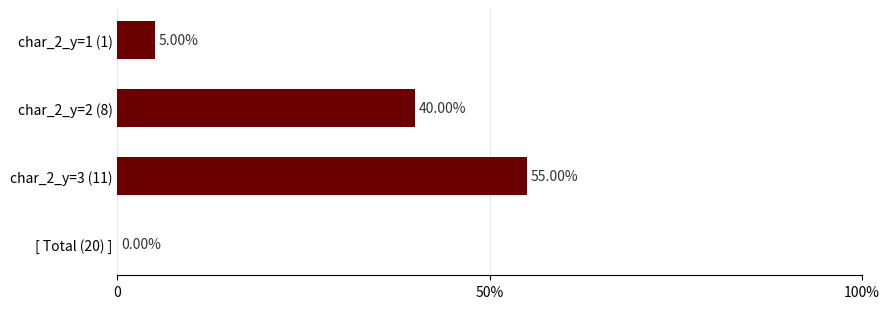

What is the greatest value displayed?

55.0